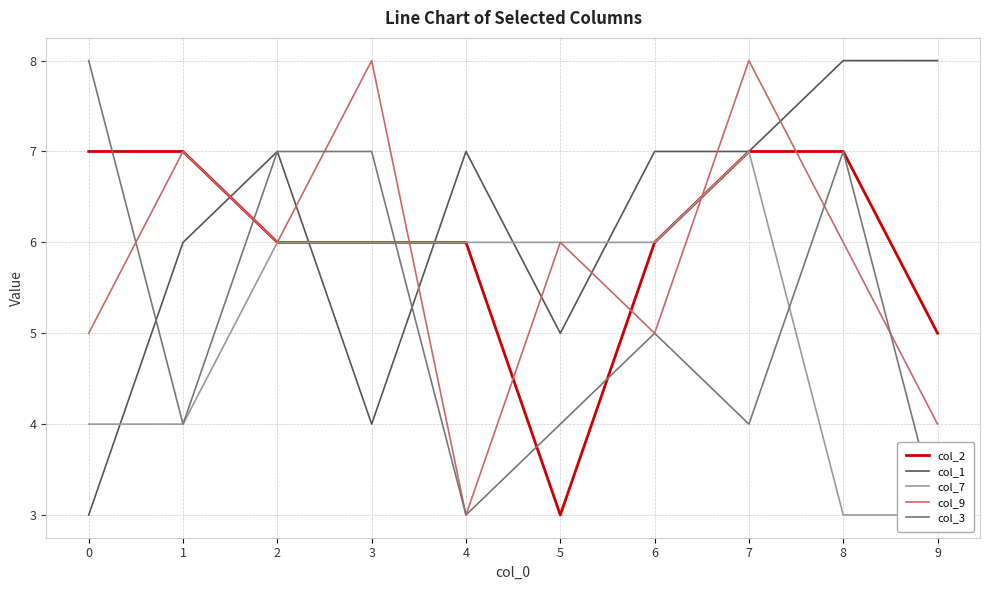

What is the value of the col_9 point at the 6th from the left?

6